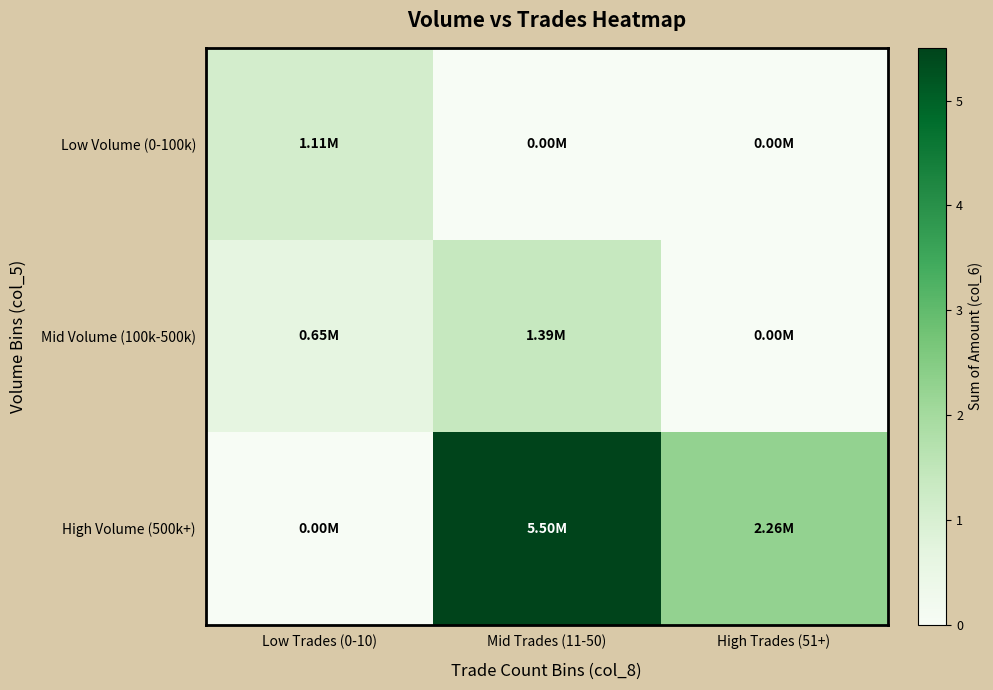

Reading left to right, extract all data points from this chart.

Low Volume (0-100k): Low Trades (0-10)=1.1	Mid Trades (11-50)=0.0	High Trades (51+)=0.0
Mid Volume (100k-500k): Low Trades (0-10)=0.6	Mid Trades (11-50)=1.4	High Trades (51+)=0.0
High Volume (500k+): Low Trades (0-10)=0.0	Mid Trades (11-50)=5.5	High Trades (51+)=2.3